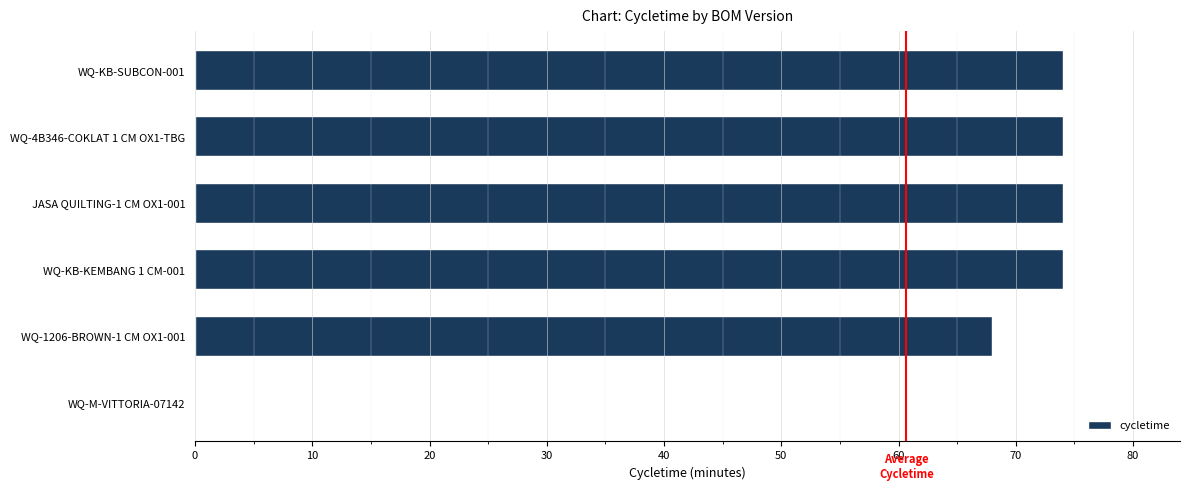

Is it true that the value at WQ-M-VITTORIA-07142 is 44?

False